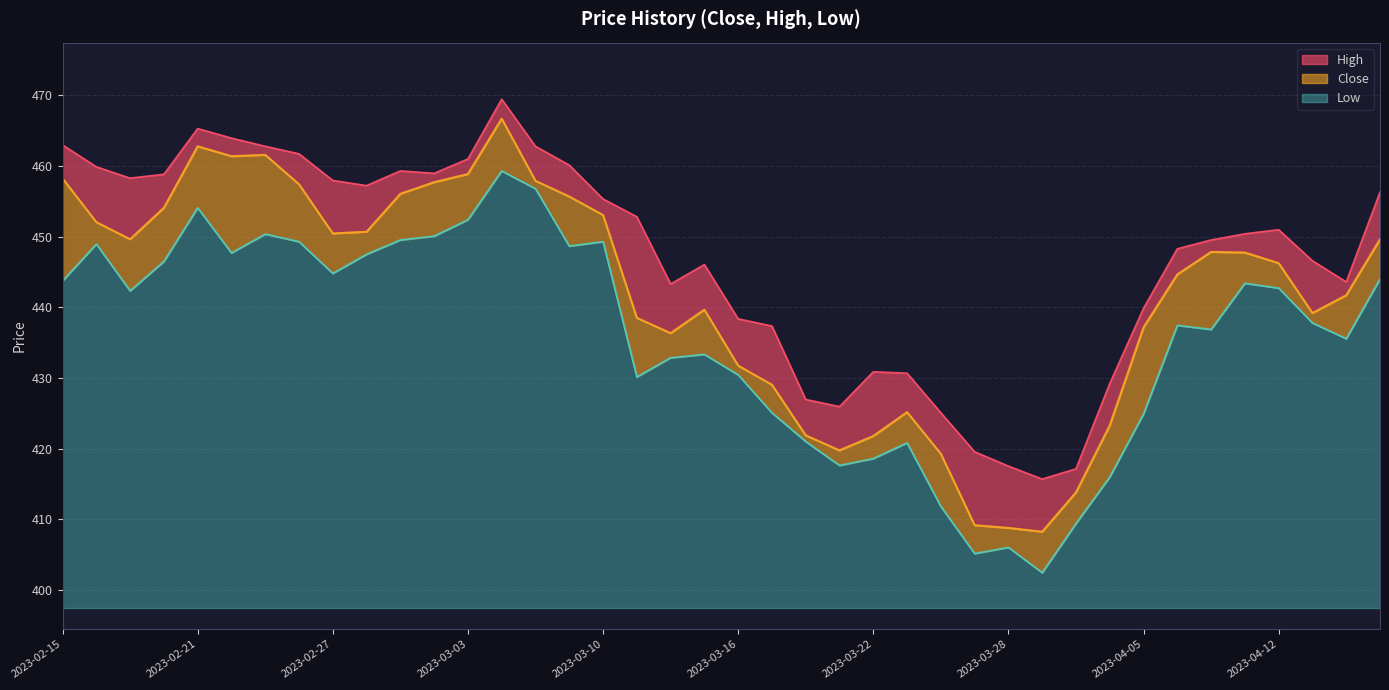

What is the approximate value of Low at 2023-03-28?

8.6